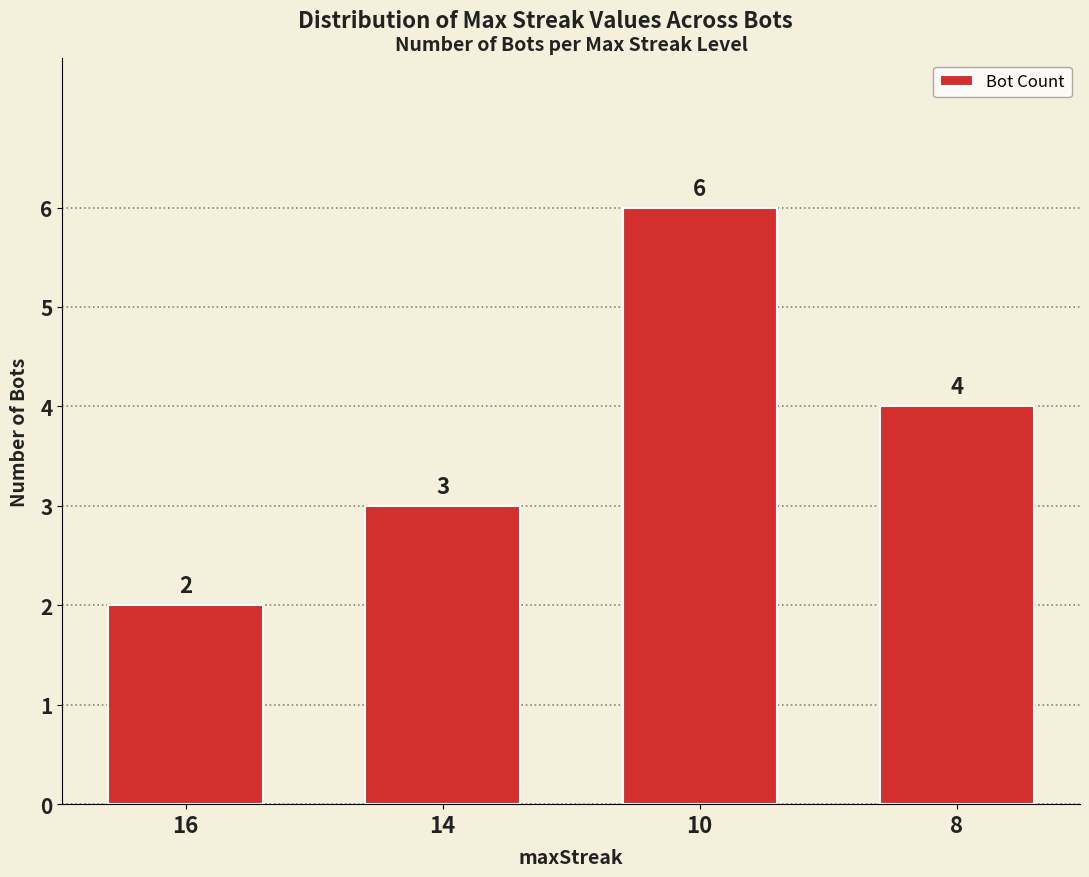

What is the sum of all values?

15